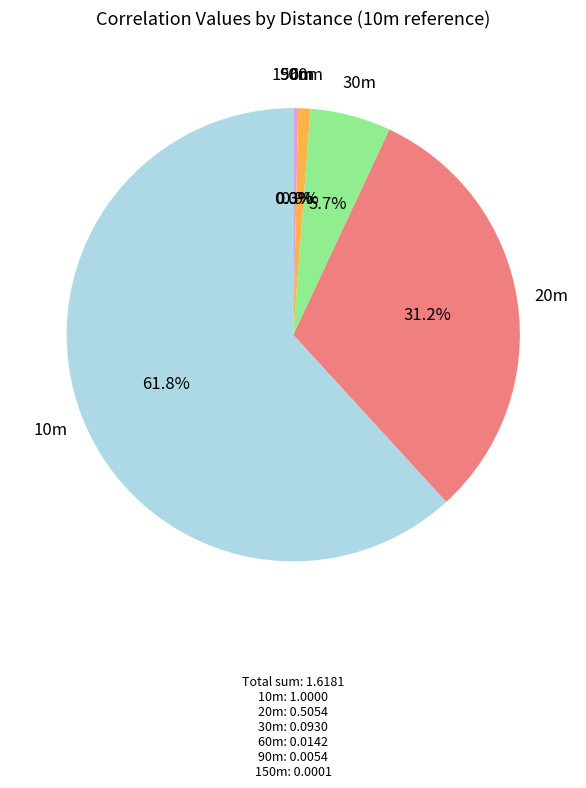

Is it true that 30m is 1% of the pie?

False